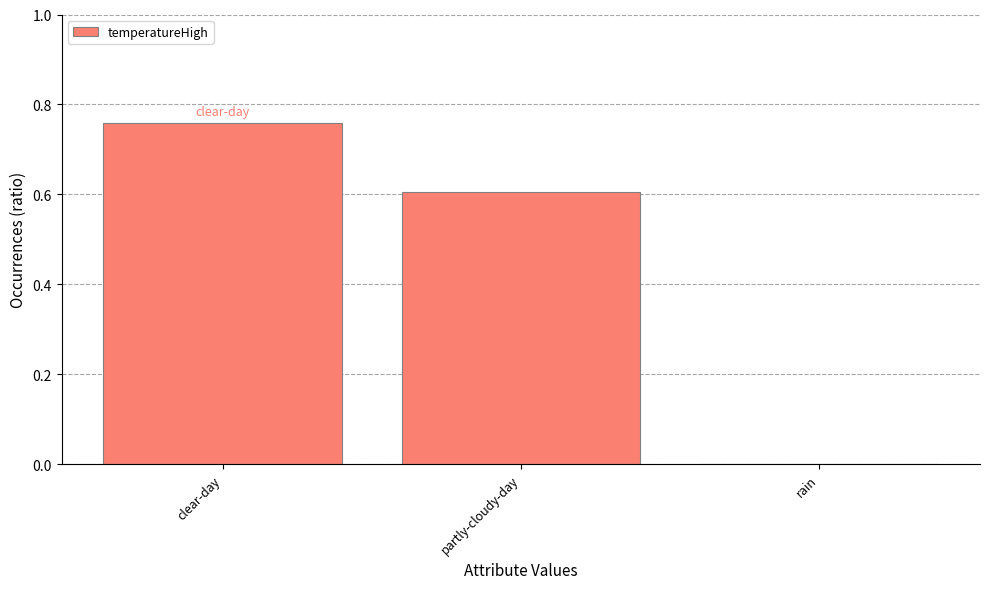

Which category has the highest value across all series?

clear-day